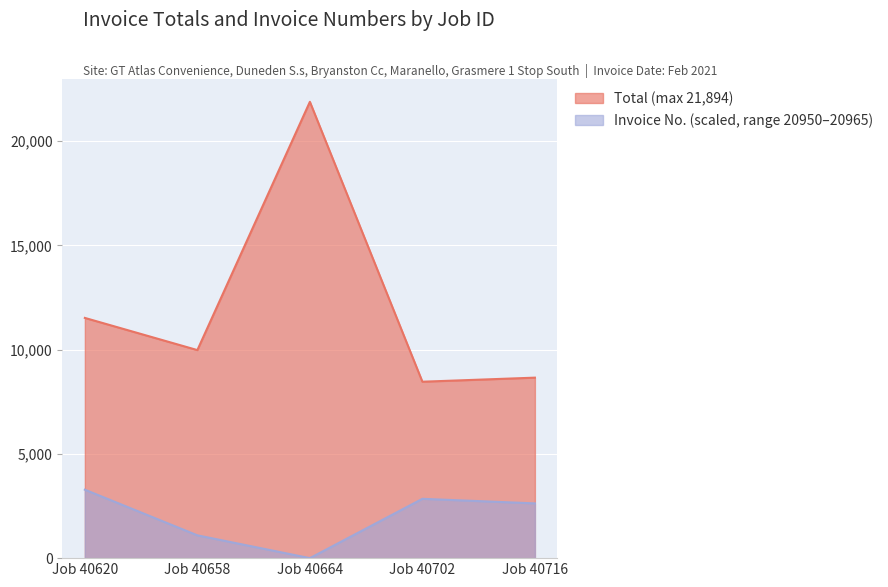

Is it true that Invoice No. (scaled, range 20950–20965) equals 2627.2 at Job 40716?

True